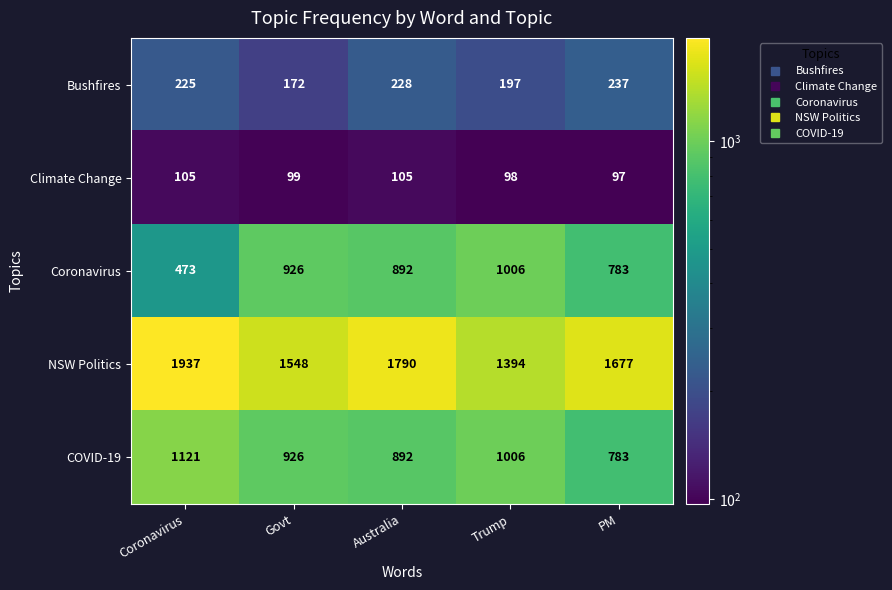

Which category has the lowest value across all series?

PM